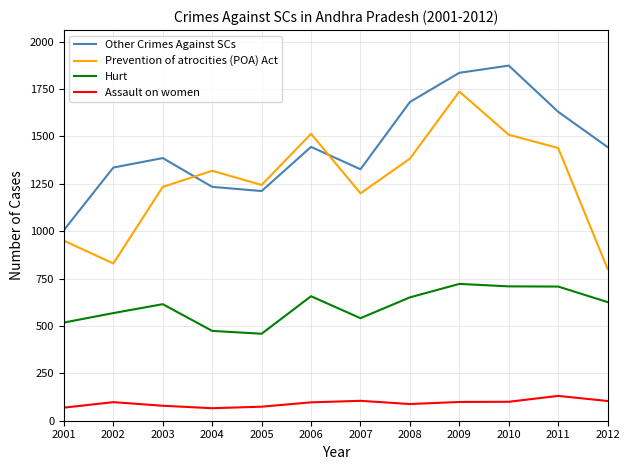

True or false: Prevention of atrocities (POA) Act and Assault on women cross at least once.

False